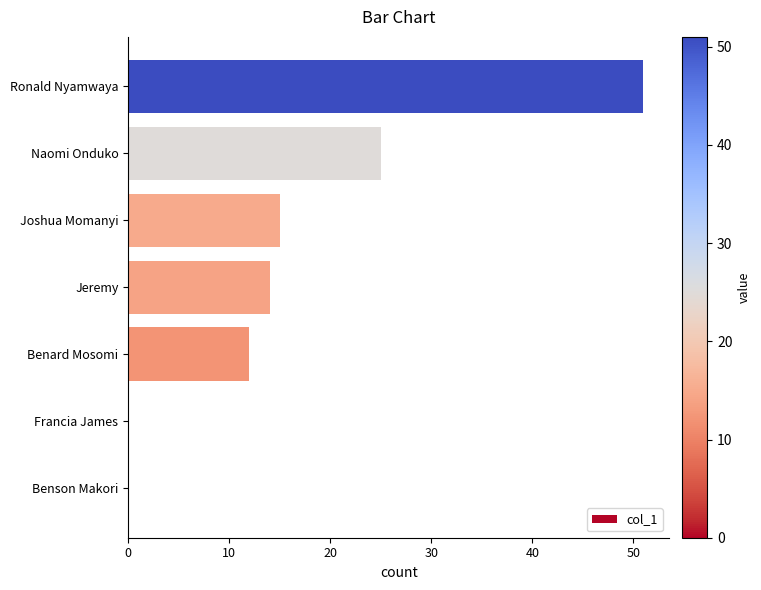

Is it true that the value at Joshua Momanyi is 26?

False